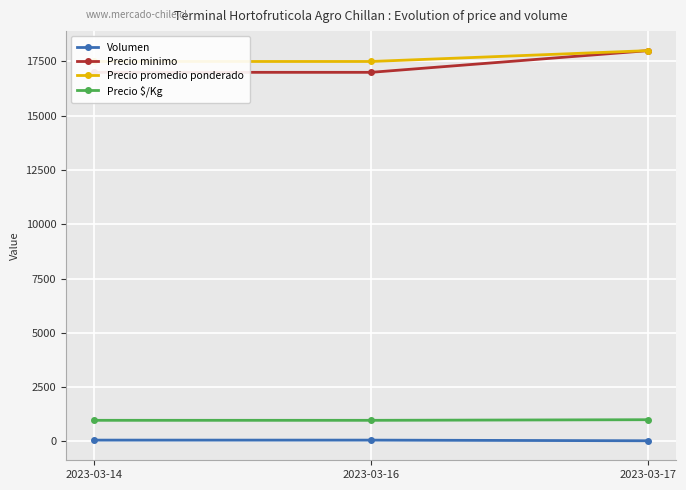

What is the value of the Volumen point at the 3rd from the left?

30